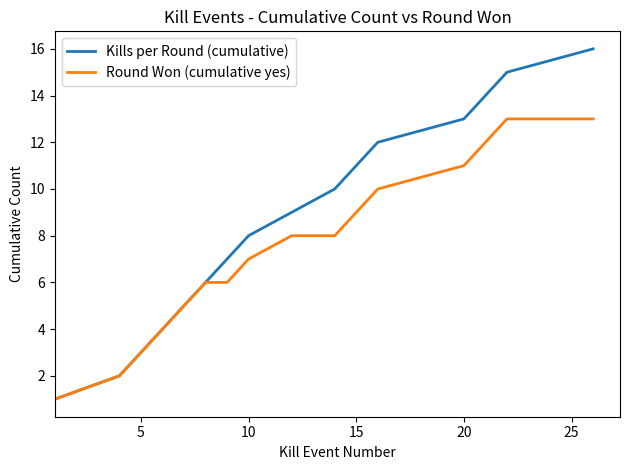

What is the greatest value displayed?

16